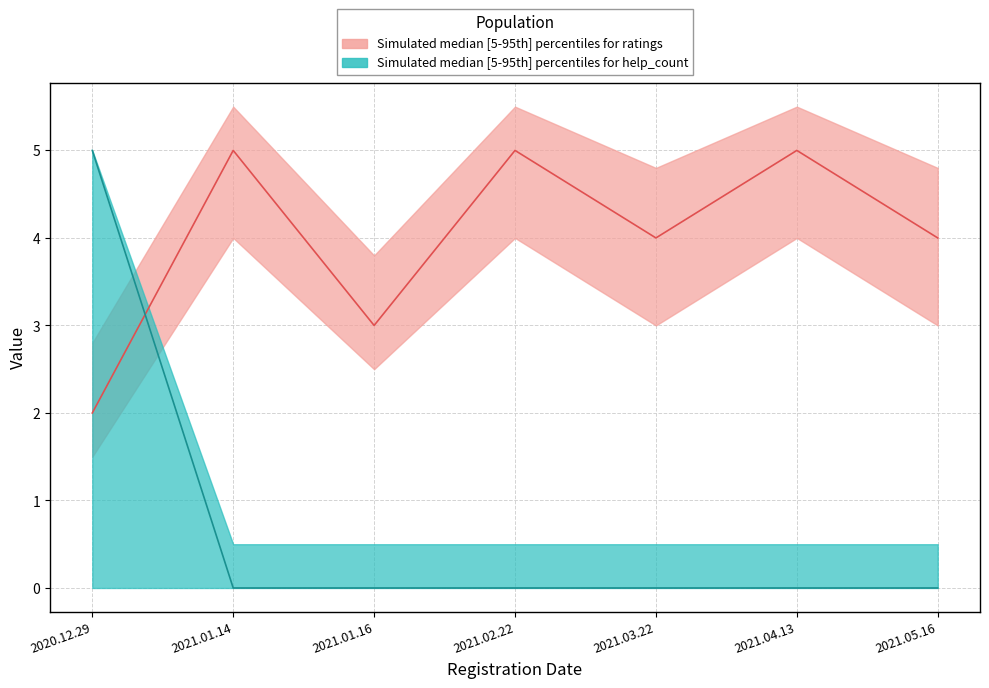

Reading left to right, what are all the values shown in this chart?

ratings: 2020.12.29=2	2021.01.14=5	2021.01.16=3	2021.02.22=5	2021.03.22=4	2021.04.13=5	2021.05.16=4
help_count: 2020.12.29=5	2021.01.14=0	2021.01.16=0	2021.02.22=0	2021.03.22=0	2021.04.13=0	2021.05.16=0